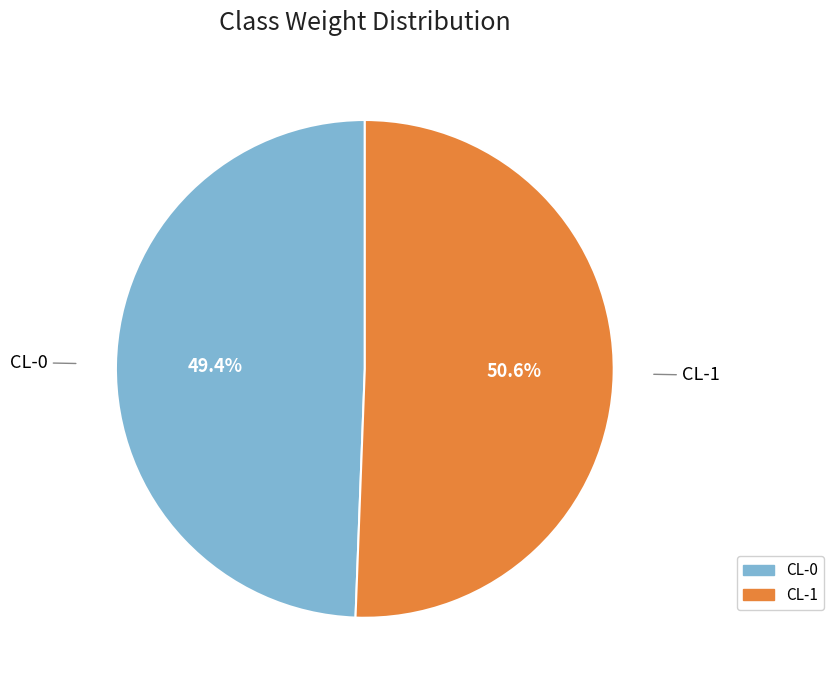

What percentage do CL-1 and CL-0 together represent?

100.0%